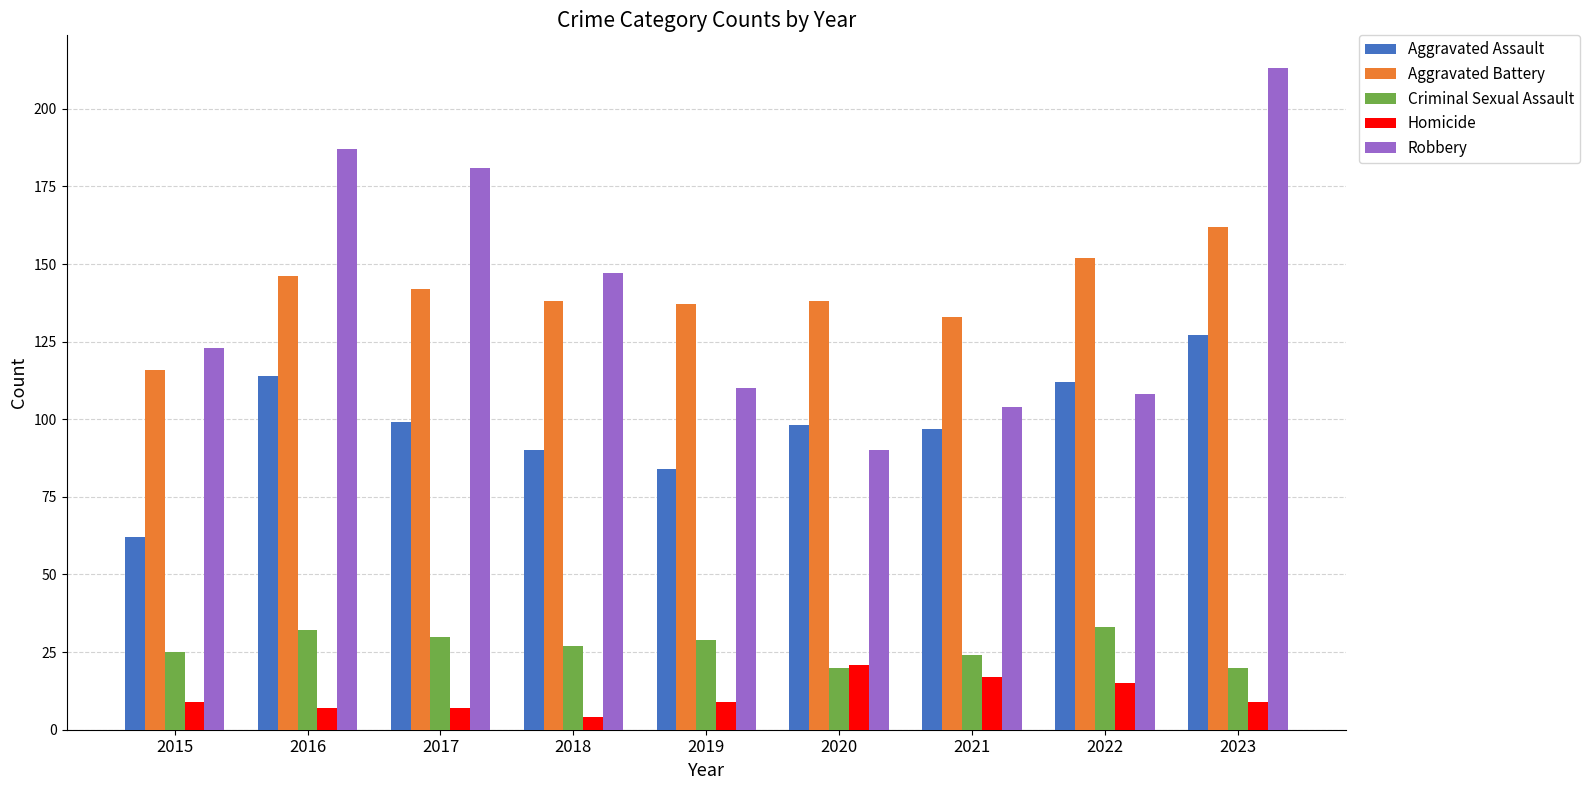

Between 2015 and 2019, which series saw the biggest shift?

Aggravated Assault